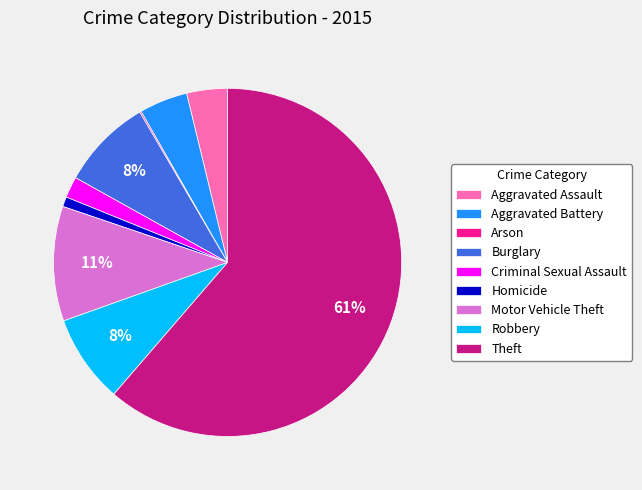

The Motor Vehicle Theft slice represents 11% of the pie. True or false?

True